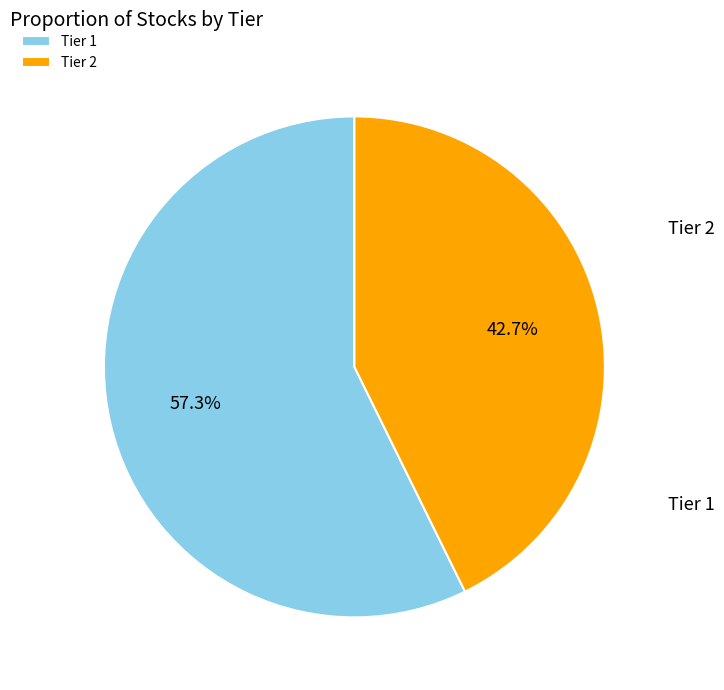

To the nearest percent, what is the difference between the largest and smallest slice percentages?

15%